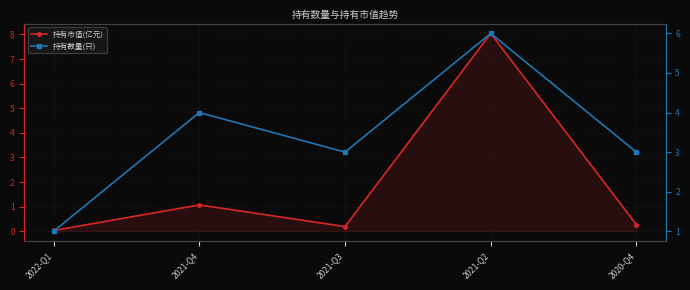

Where is the first local minimum for 持有数量(只)?

2021-Q3